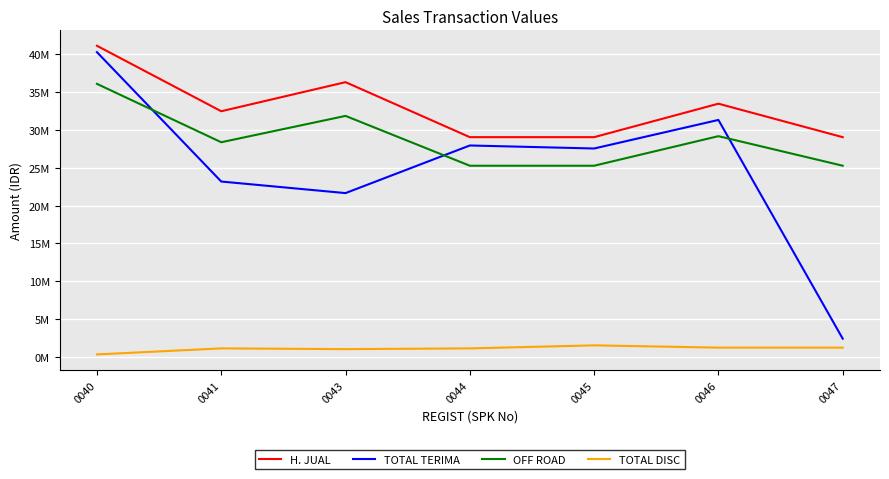

Is this an area chart (filled region under the line)?

No